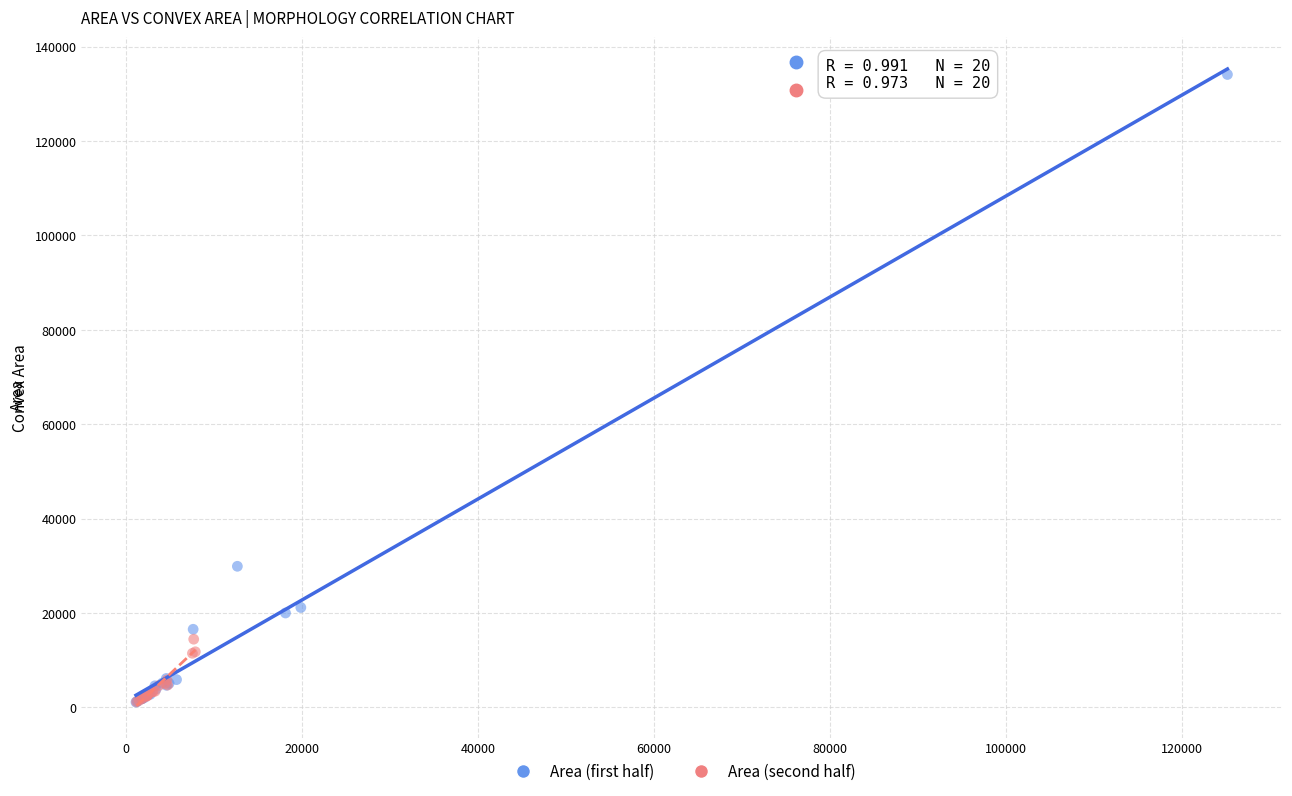

Which series contains the highest Y value?

Area (first half)